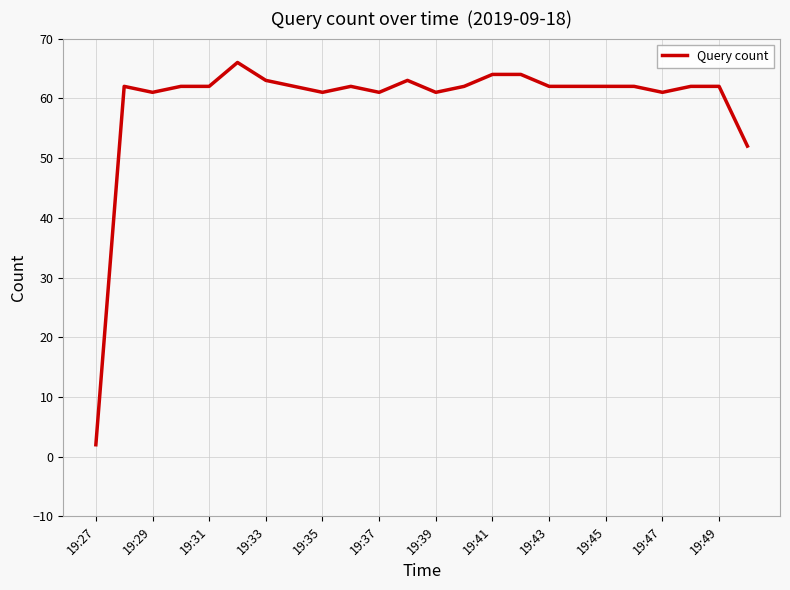

What is the difference between the maximum and minimum values?

64